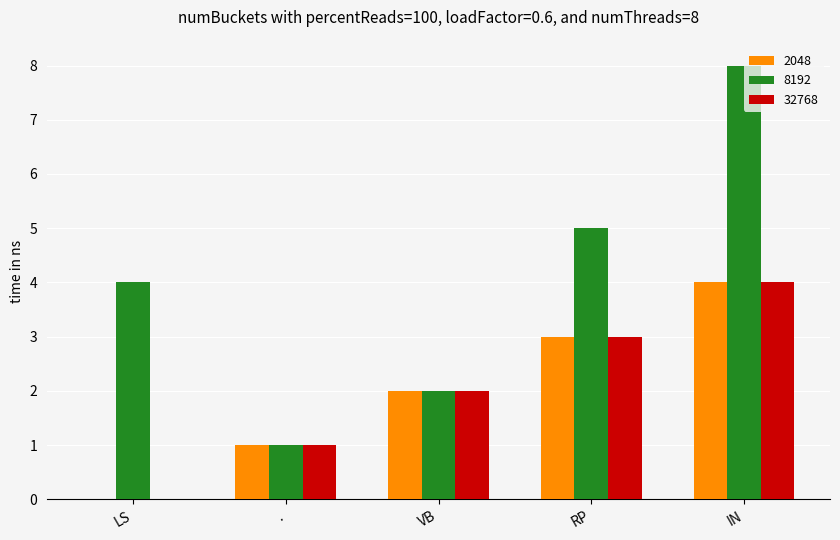

Which series changed the most between . and IN?

8192